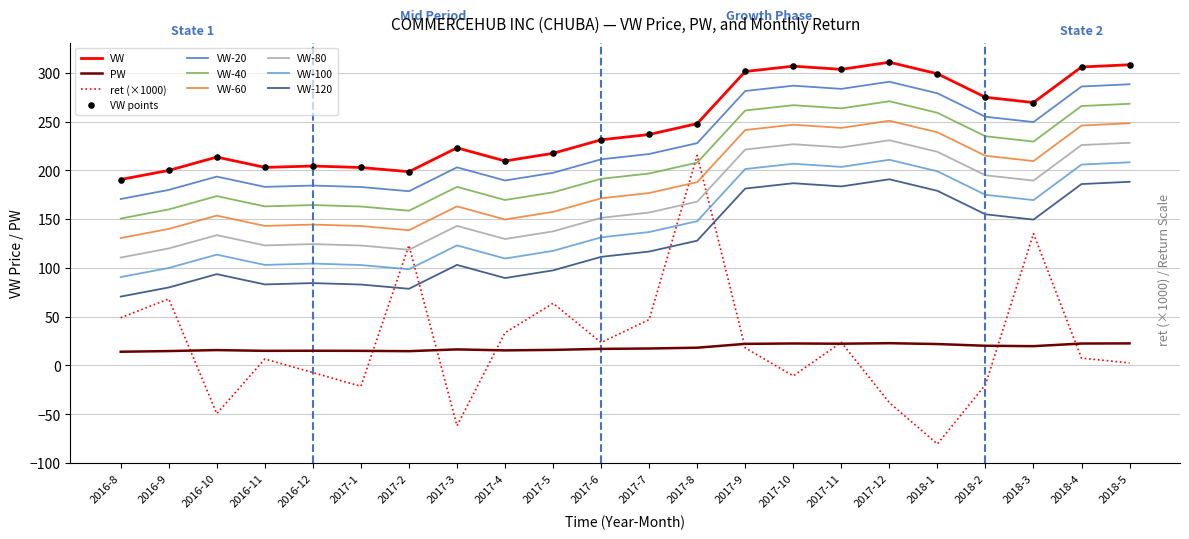

Between 2017-7 and 2018-3, which series saw the biggest shift?

ret (×1000)